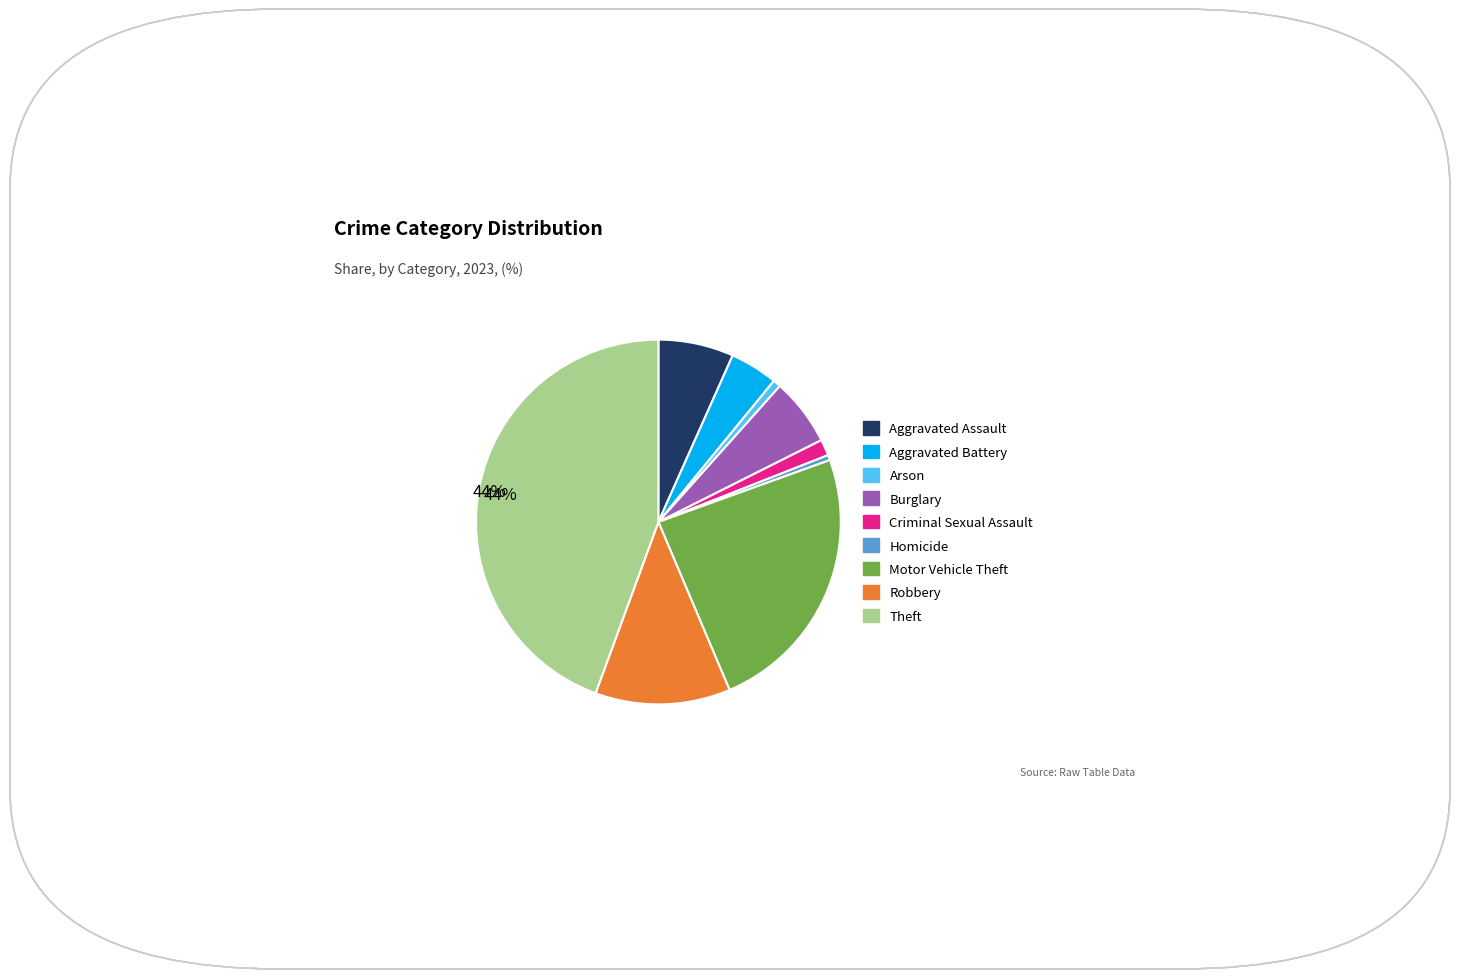

What is the ratio of the value at Criminal Sexual Assault to the value at Homicide?

3.1